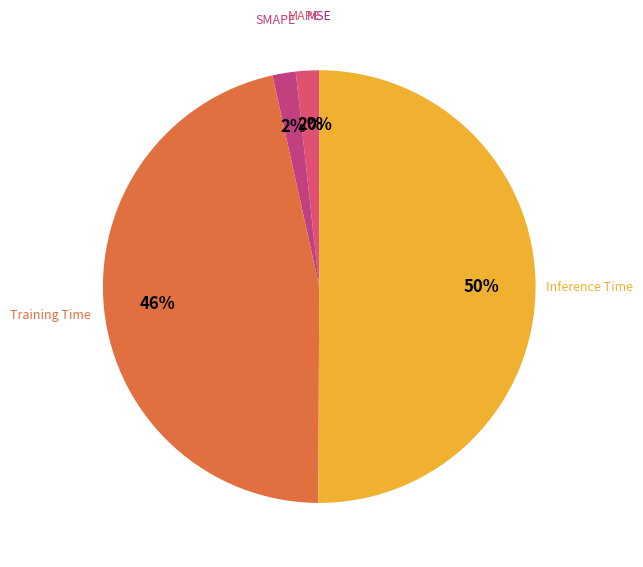

Which slice is the largest?

Inference Time